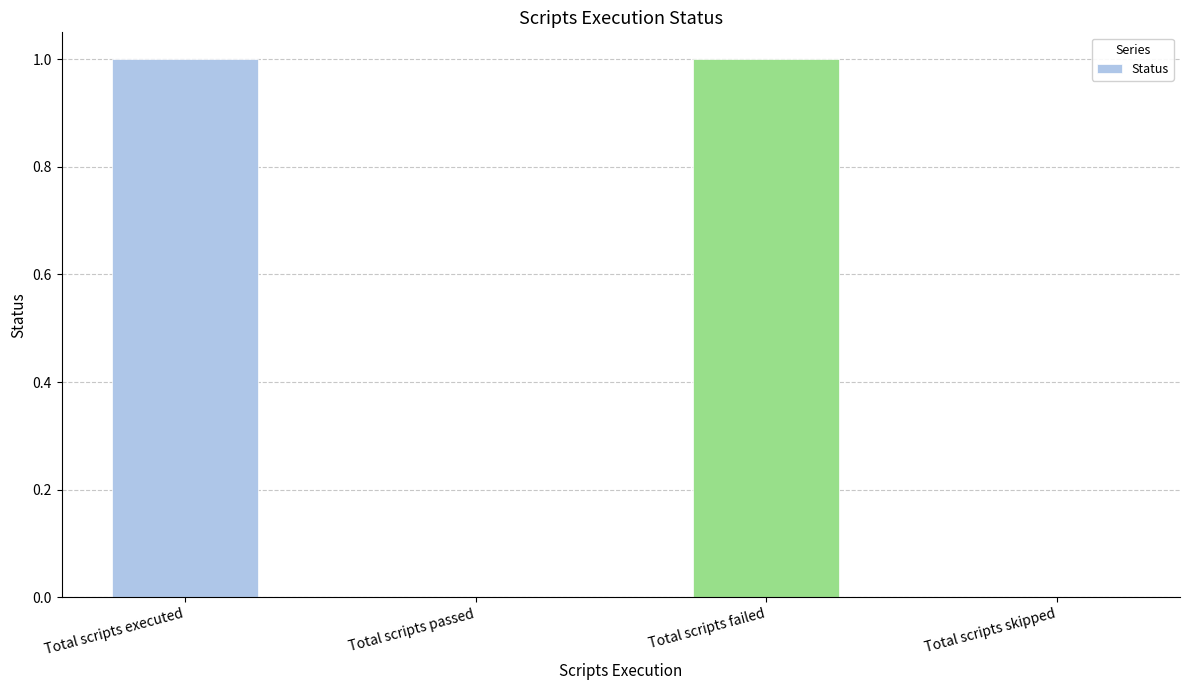

Are the bars horizontal?

No